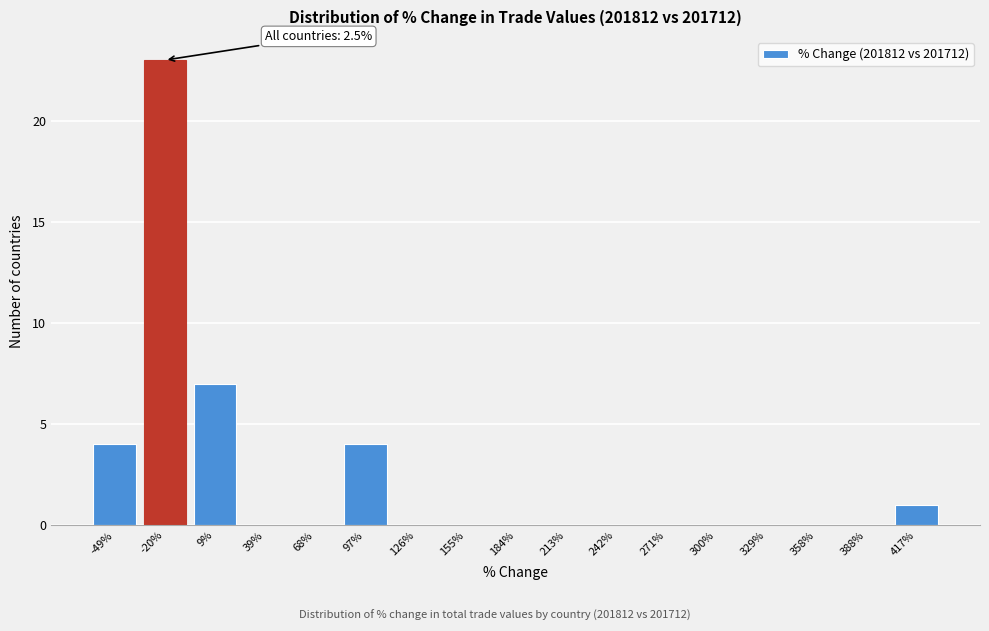

Reading right to left, transcribe all the data shown in this chart.

417%=1	388%=0	358%=0	329%=0	300%=0	271%=0	242%=0	213%=0	184%=0	155%=0	126%=0	97%=4	68%=0	39%=0	9%=7	-20%=23	-49%=4